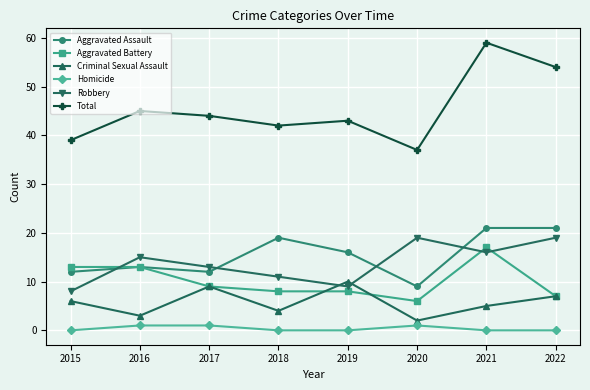

Does the chart display data point markers on the line(s)?

Yes